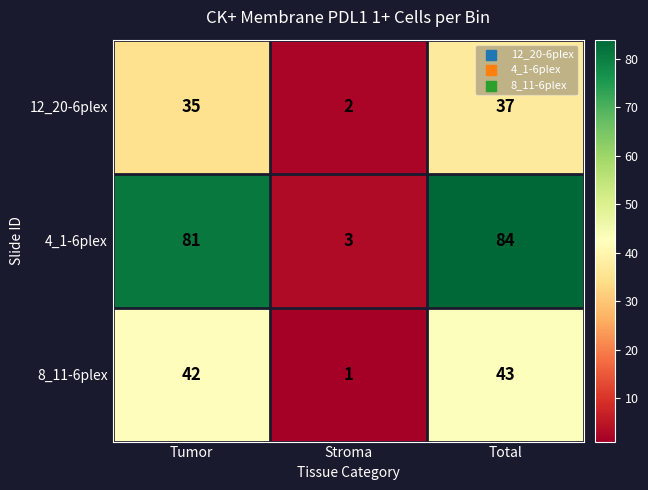

What is the total value across all series at Tumor?

158